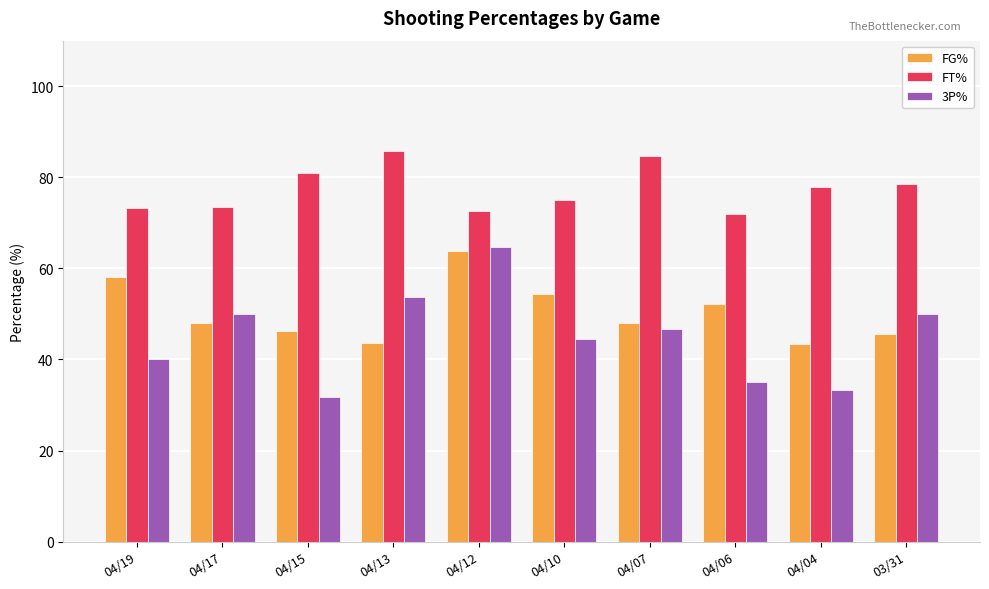

At which label does FT% first exceed 77?

04/15